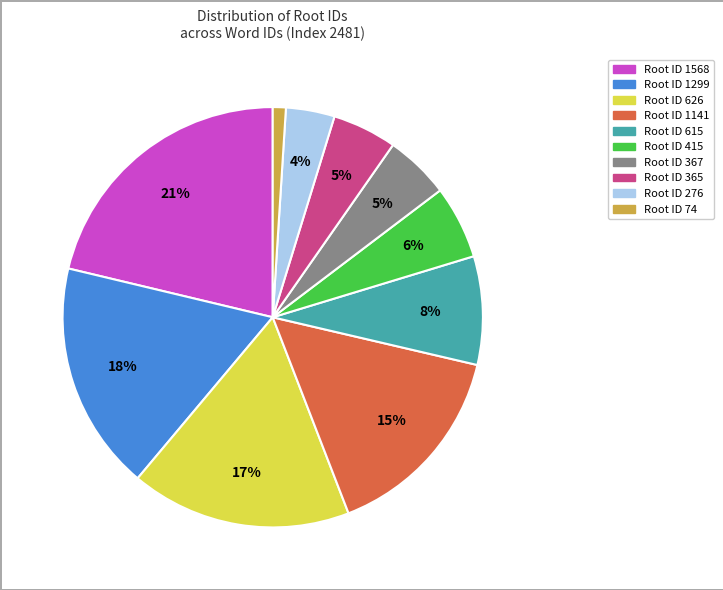

To the nearest percent, what is the average slice percentage?

10%